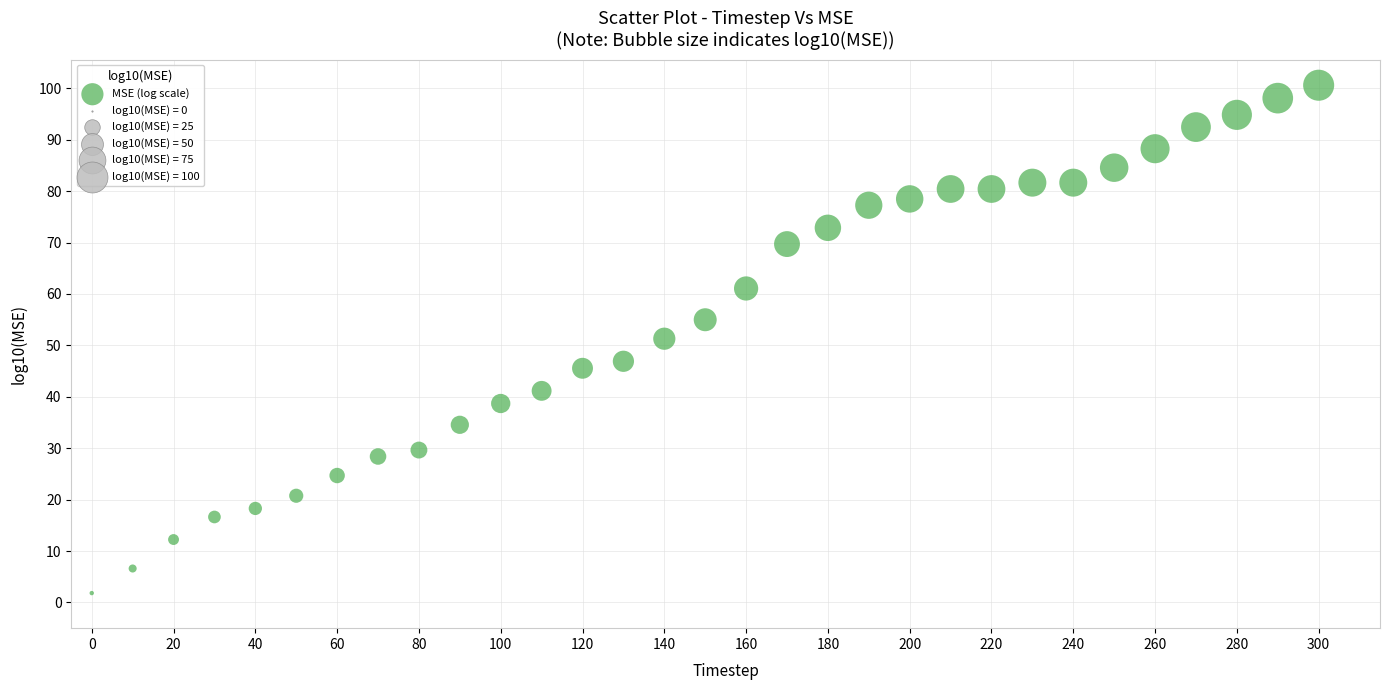

What is the range of X values (max minus min)?

300.0